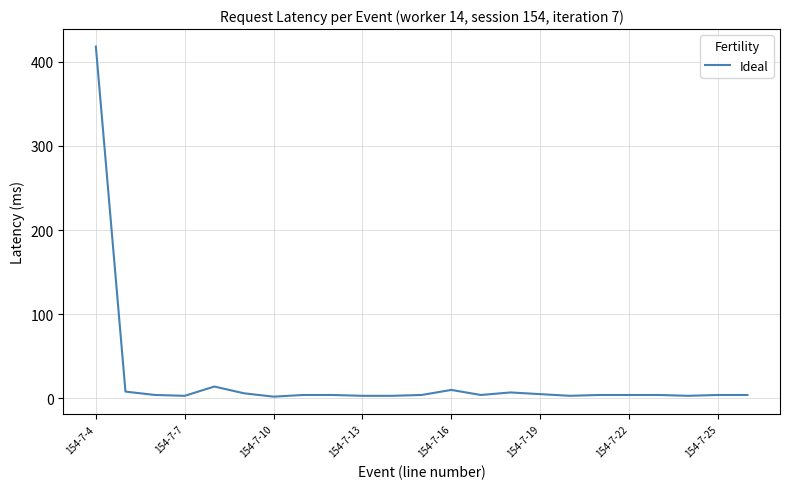

What is the difference between the maximum and minimum values?

416